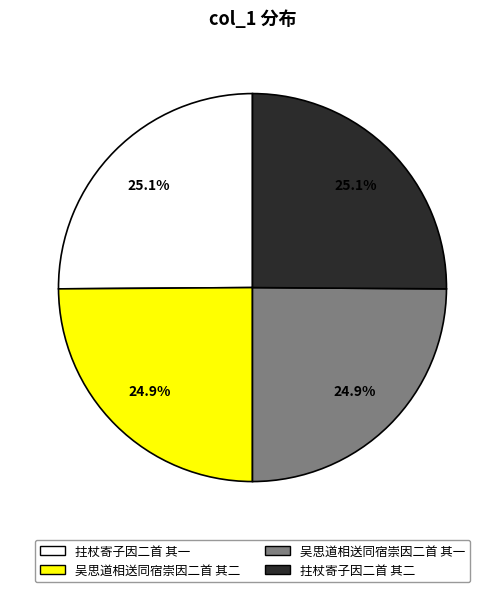

The 拄杖寄子因二首 其二 slice represents 25% of the pie. True or false?

True